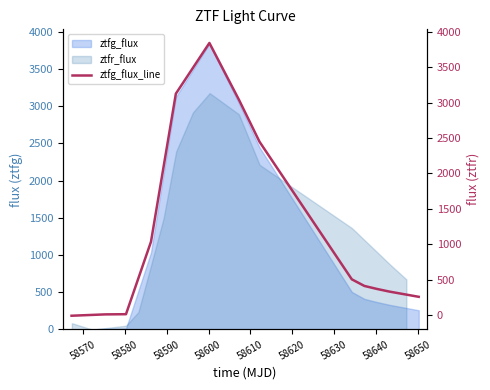

How many values are below 410?

6